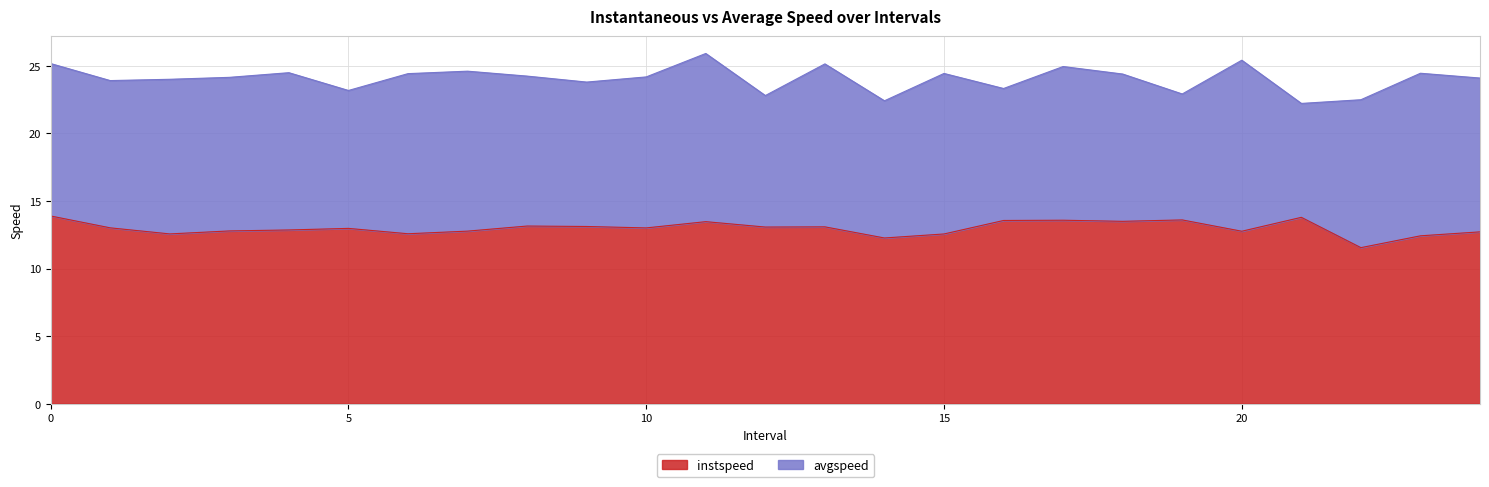

What is the maximum value for instspeed?

13.9